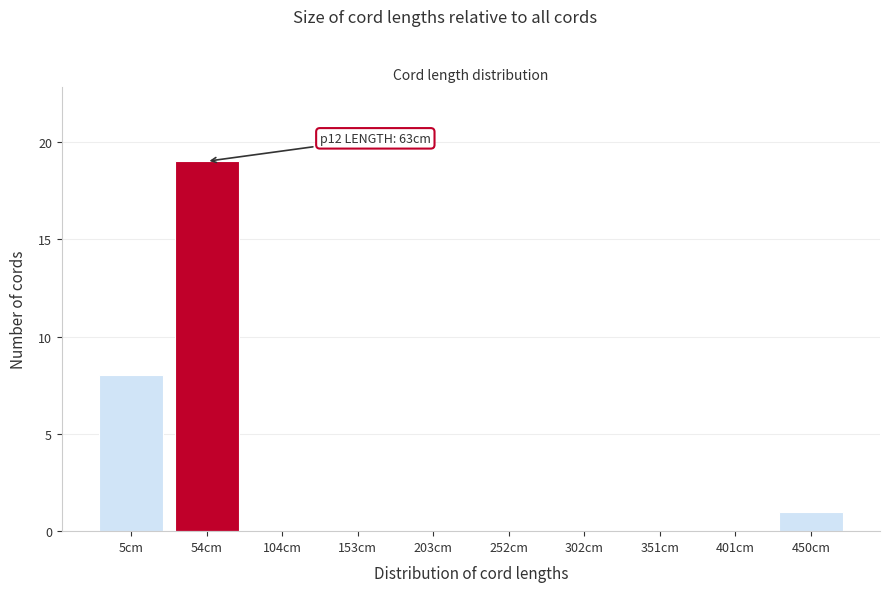

Reading left to right, list all the values displayed in this chart.

5cm=8	54cm=19	104cm=0	153cm=0	203cm=0	252cm=0	302cm=0	351cm=0	401cm=0	450cm=1